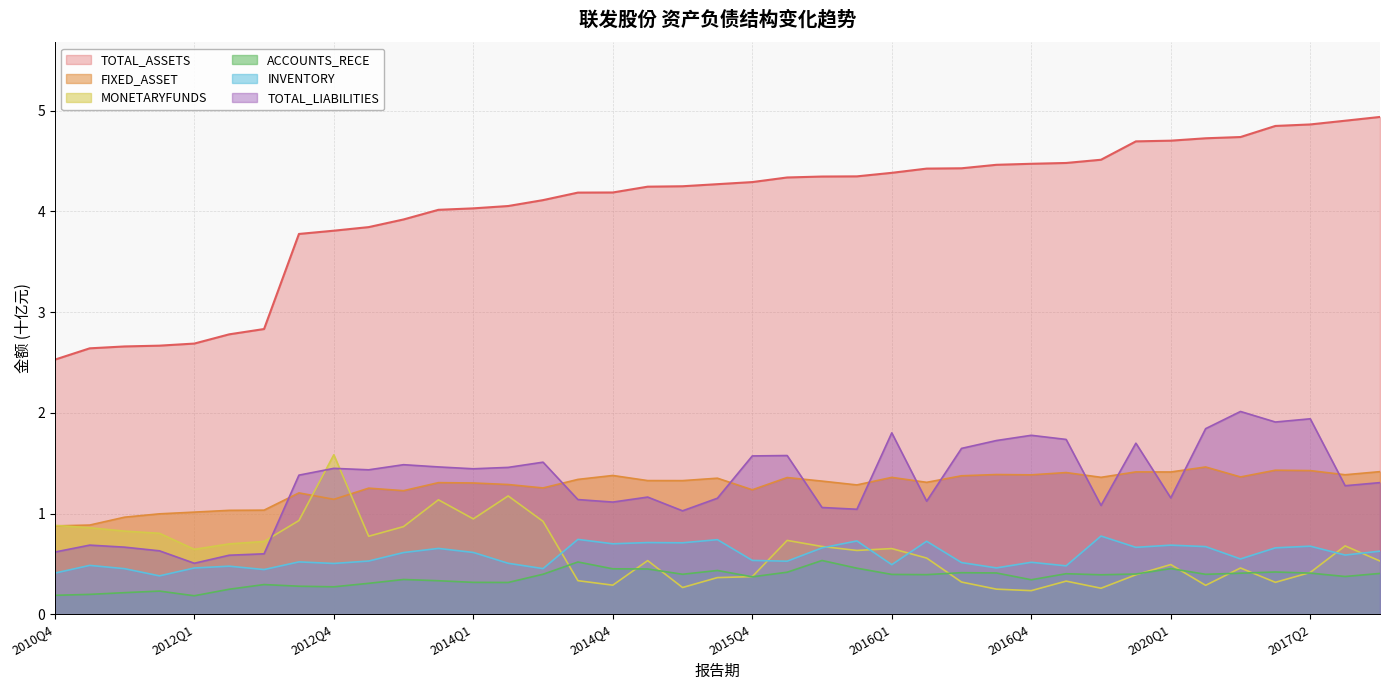

In ACCOUNTS_RECE, how many points are higher than both neighbors (excluding endpoints)?

10